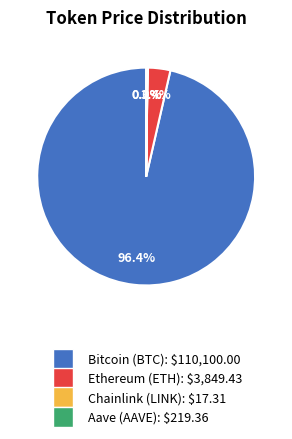

To the nearest percent, what is the average slice percentage?

25%